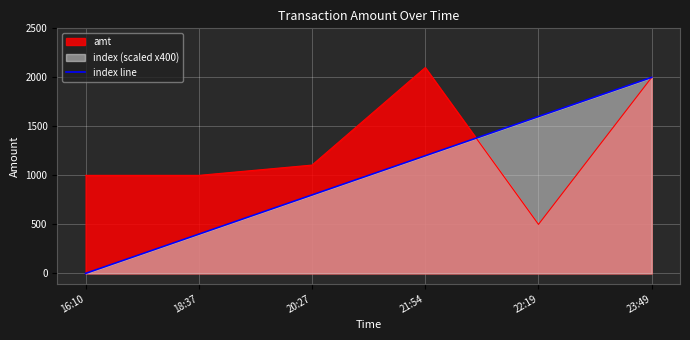

At which label is amt closest to 1300?

20:27